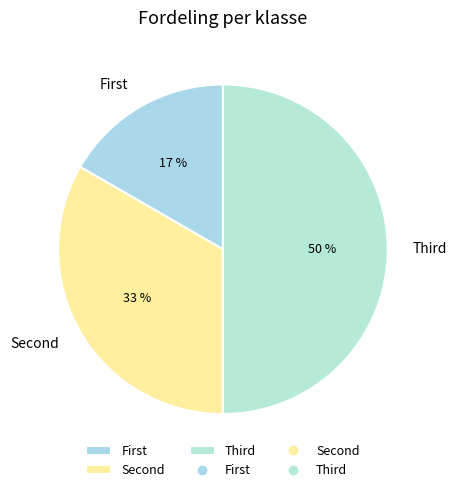

To the nearest percent, what is the difference between the largest and smallest slice percentages?

33%